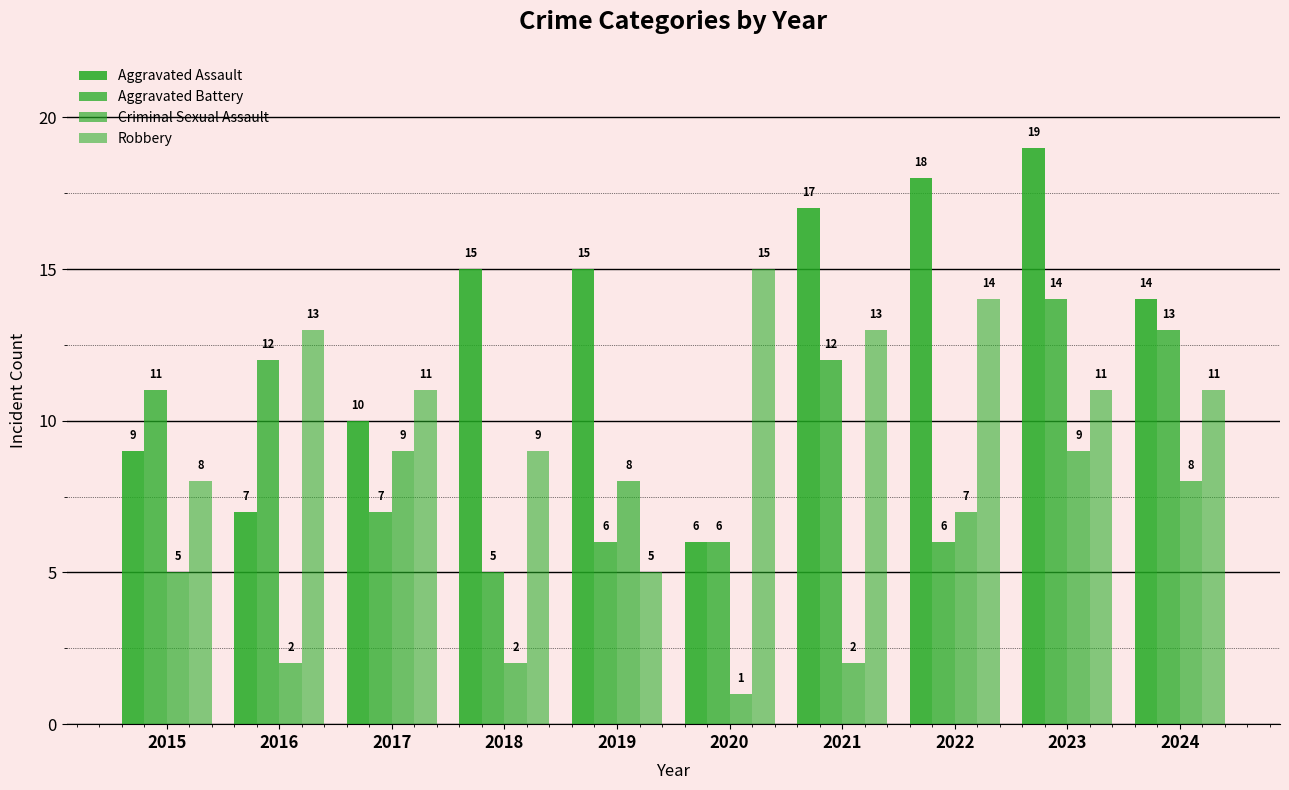

Where does the Robbery series first go above 11?

2016